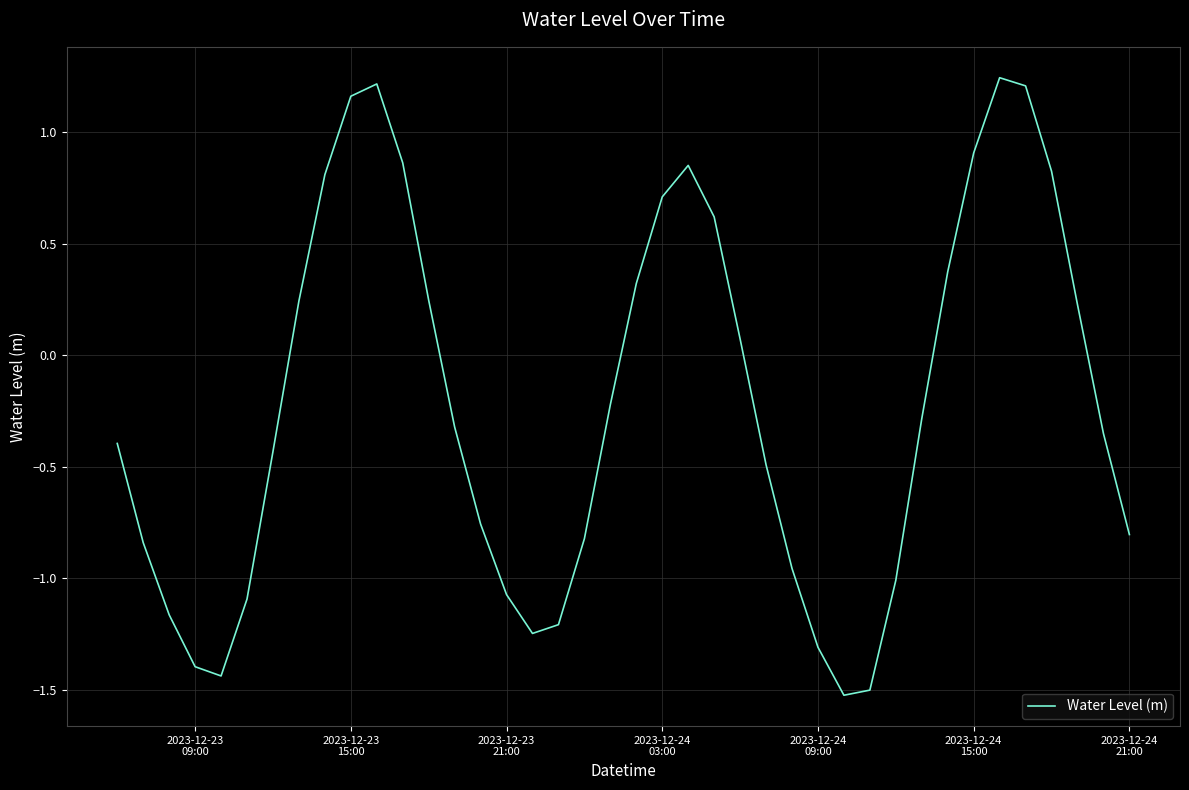

What is the smallest value displayed?

-1.5